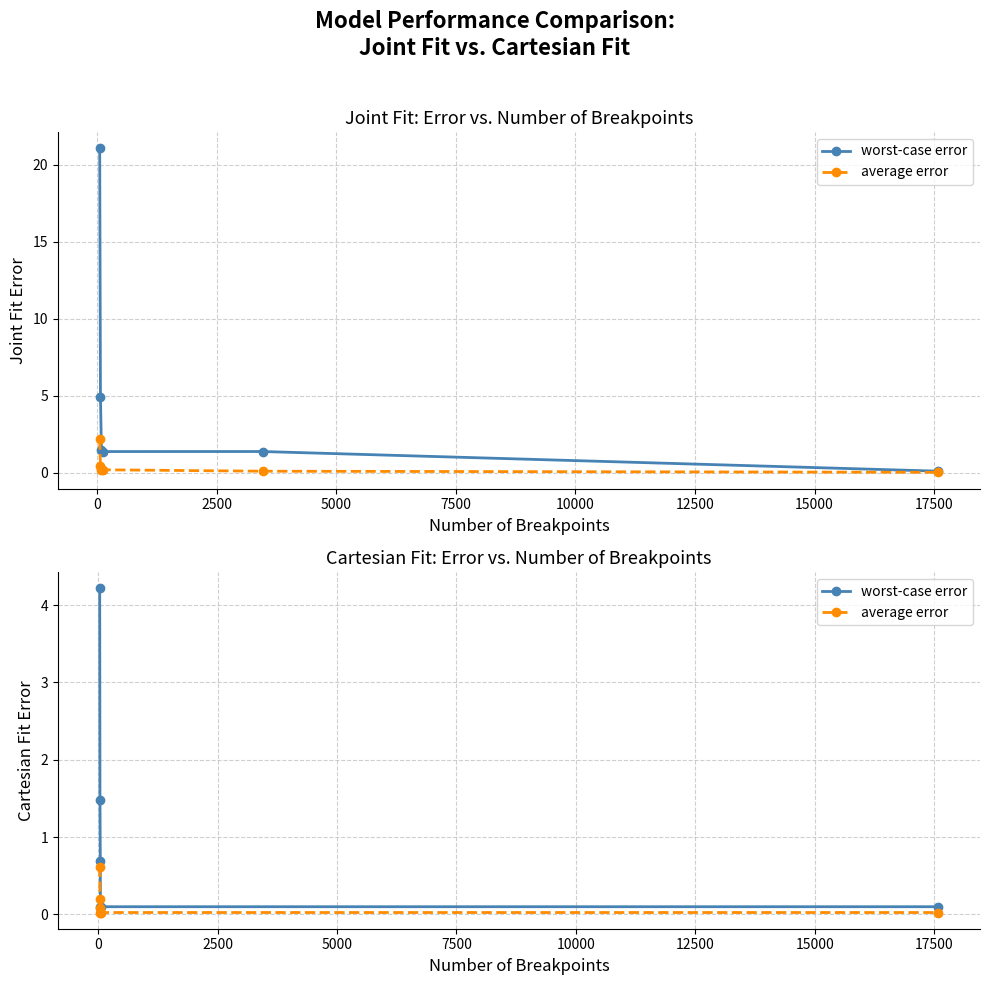

What is the spread (max minus min) of values at 0?

1.3